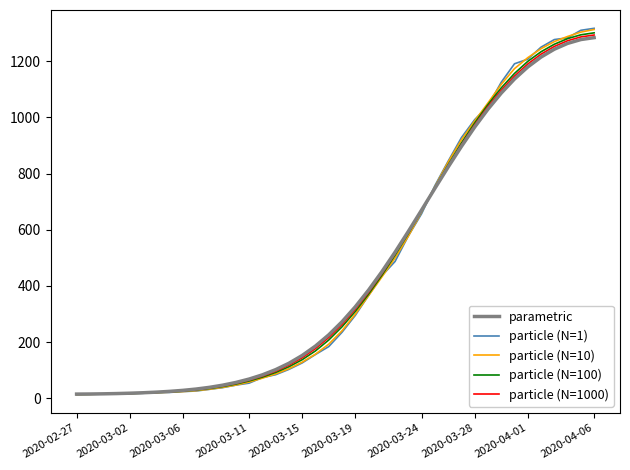

What is the maximum value for particle (N=100)?

1300.9